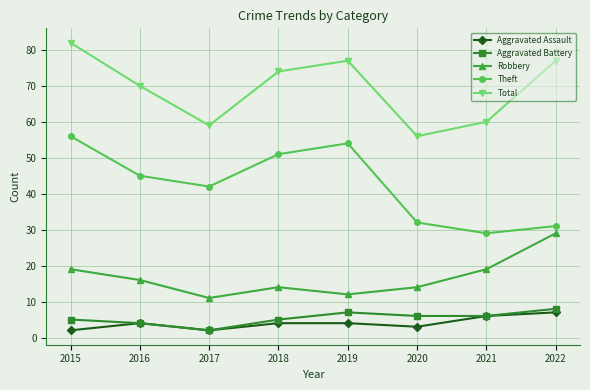

At which category does Aggravated Assault reach its first local peak?

2016